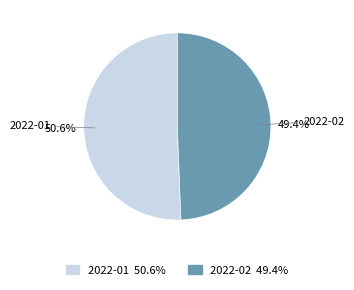

What percentage do 2022-02 and 2022-01 together represent?

100.0%